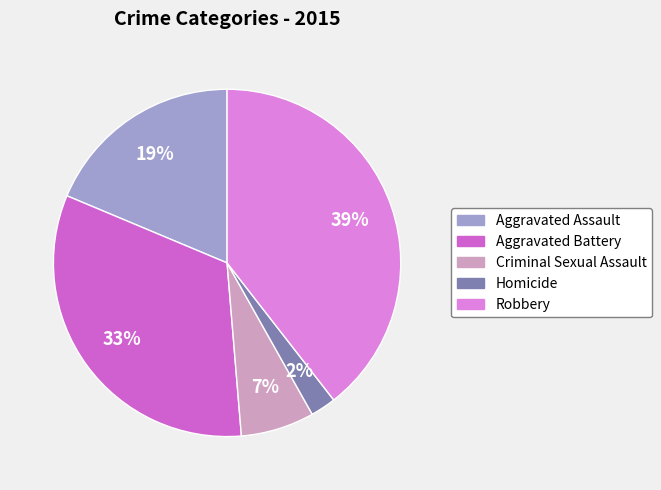

Combined, do Criminal Sexual Assault and Homicide account for over 50%?

No